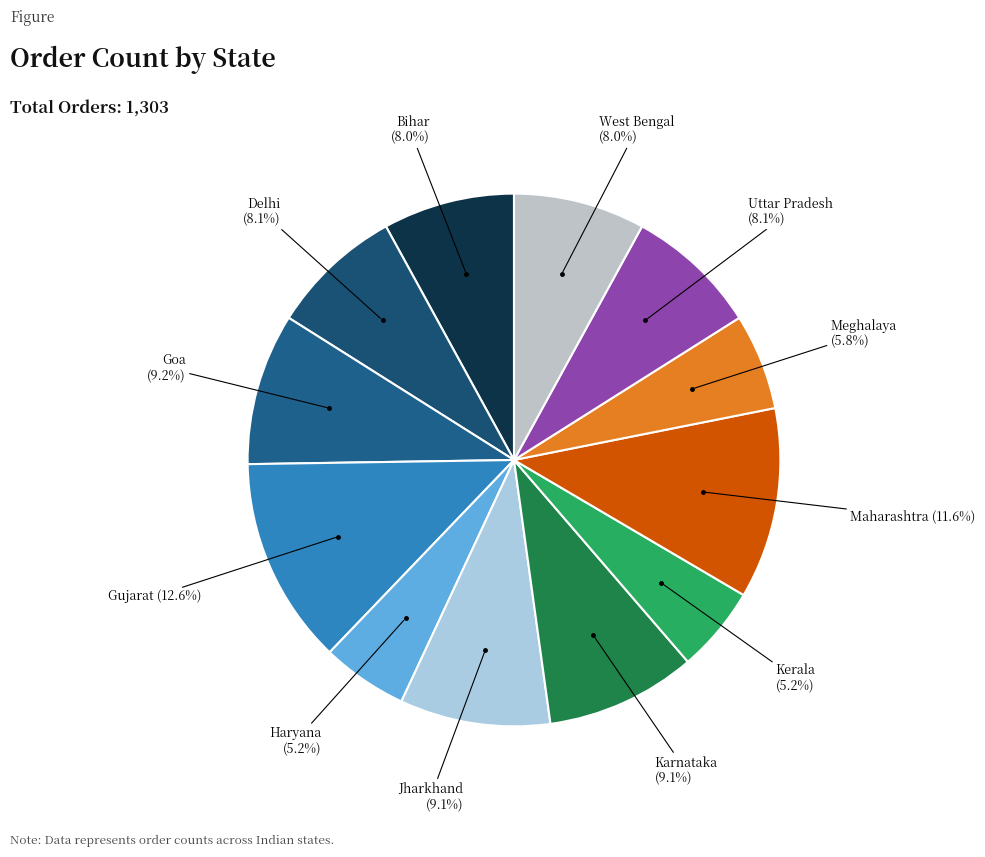

Count the number of slices in the pie.

12